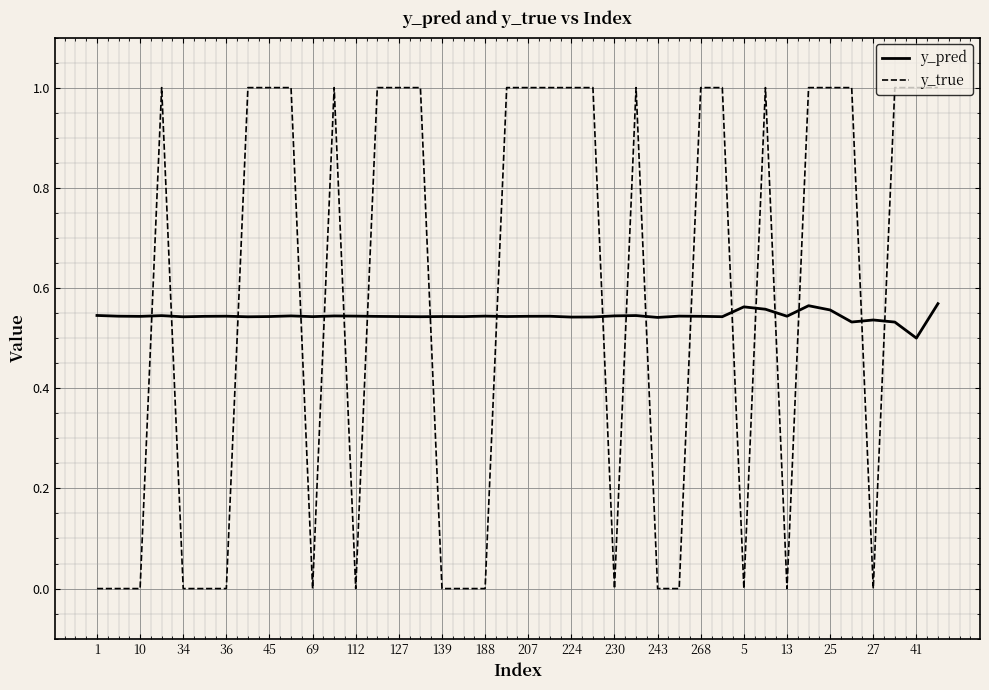

What is the difference between the maximum and minimum values in the y_true series?

1.0